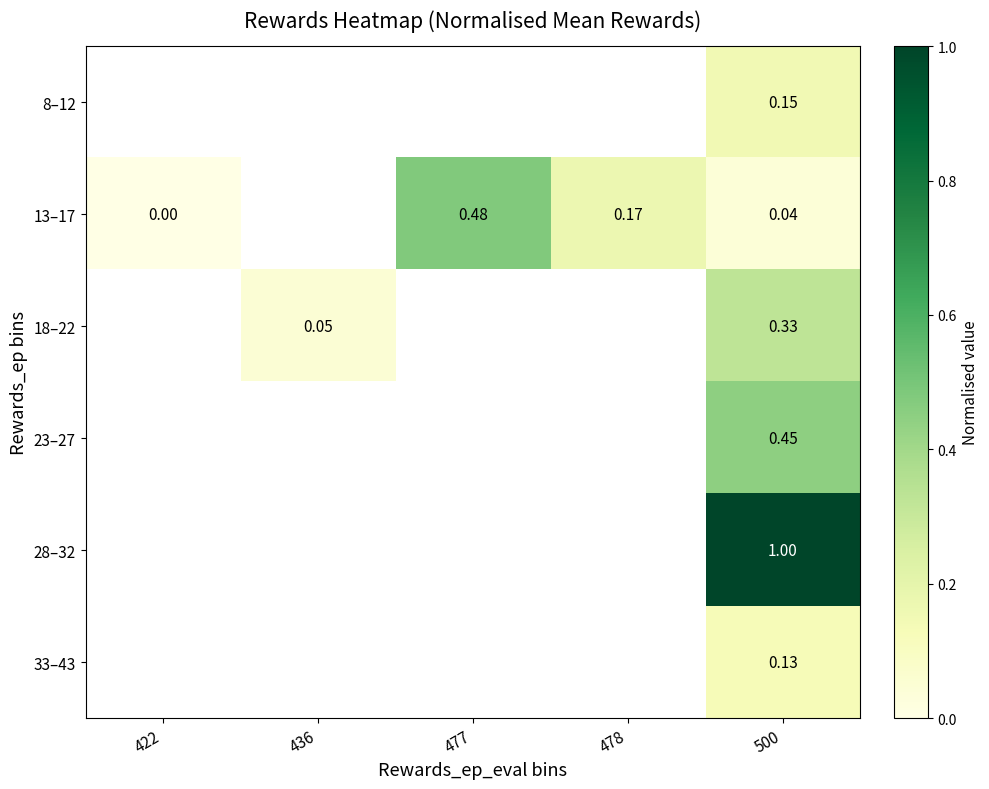

What is the difference between the highest and lowest values at 500?

1.0